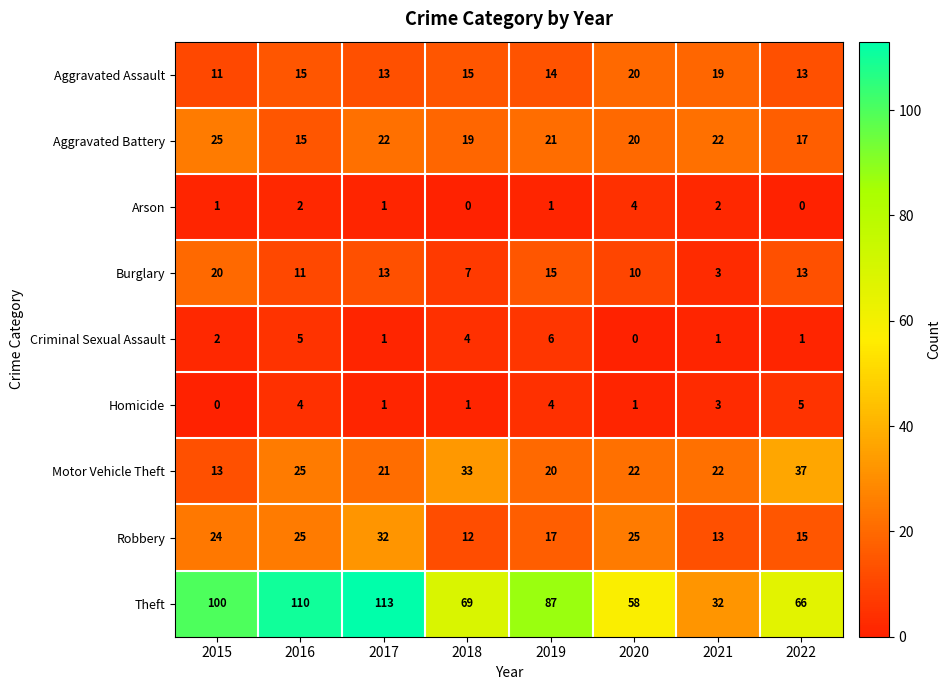

Which series has the largest total across all categories?

Theft